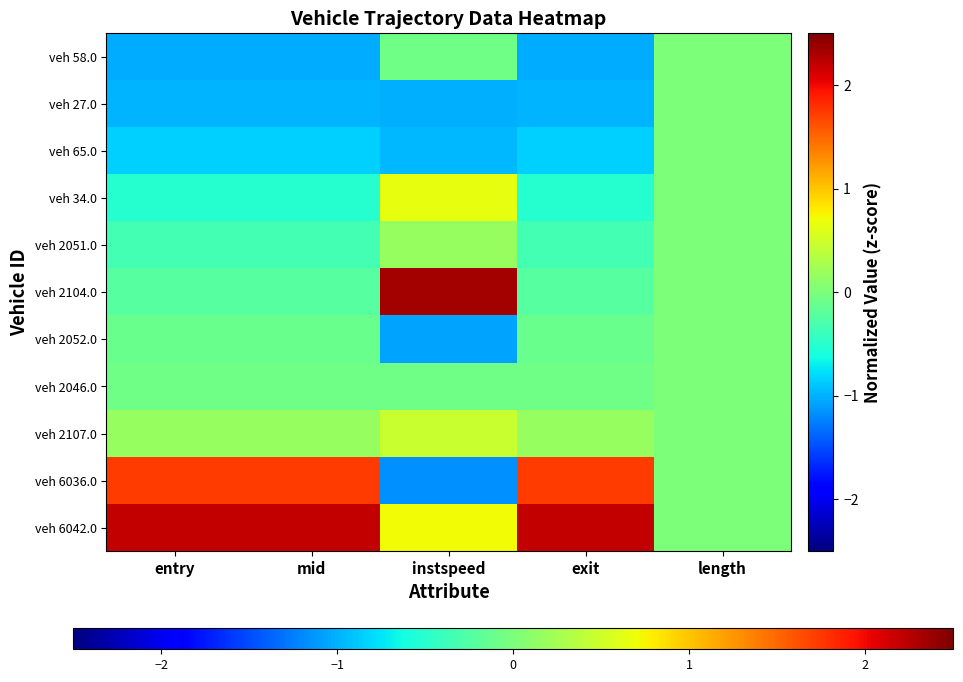

At which category does the chart reach its minimum across all series?

instspeed